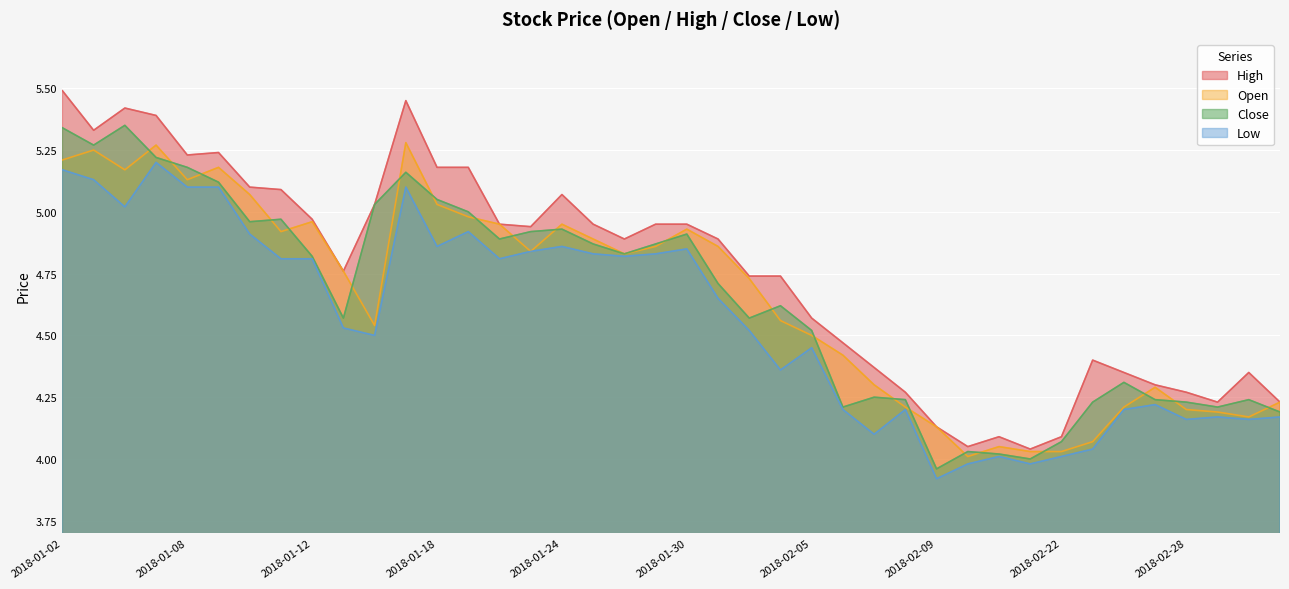

What is the maximum value shown in the chart?

5.5